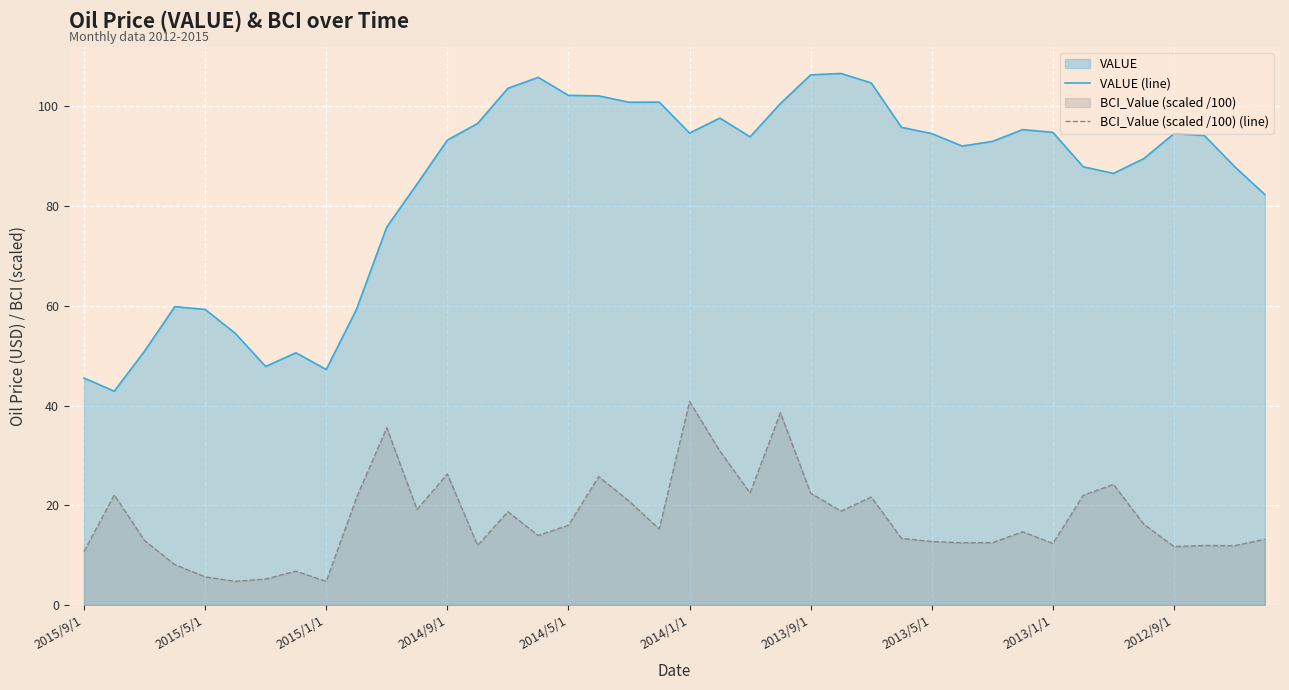

What is the difference between the maximum and second lowest values in the BCI_Value (scaled /100) (line) series?

36.0